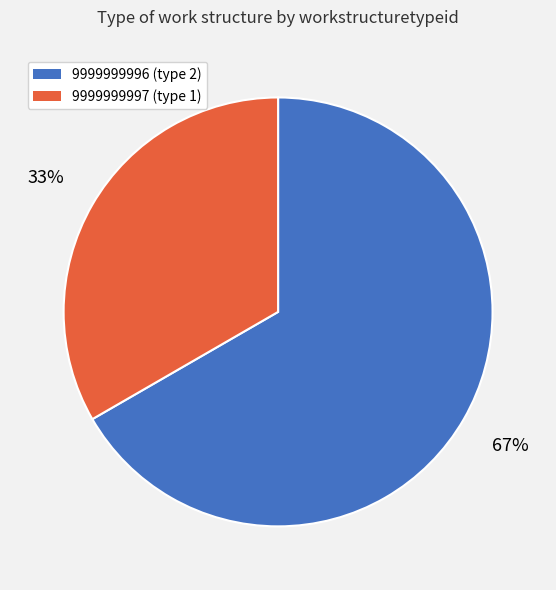

To the nearest percent, what is the average slice percentage?

50%